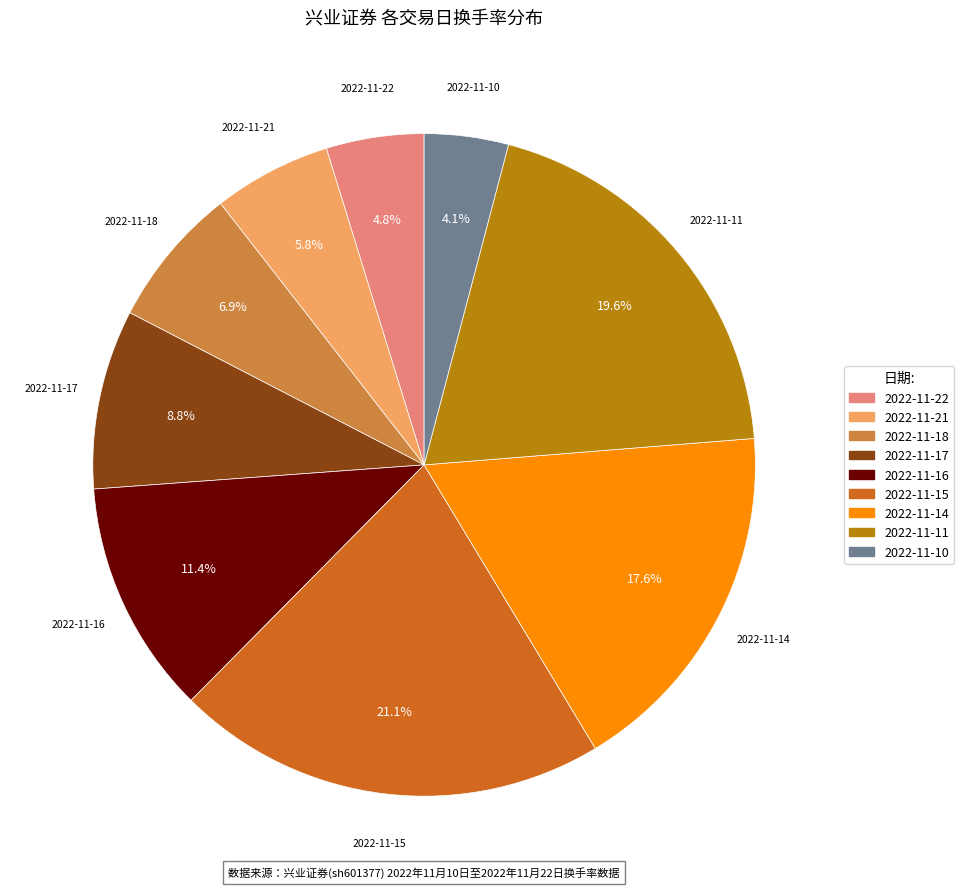

To the nearest percent, what is the combined percentage of 2022-11-22 and 2022-11-16?

16%